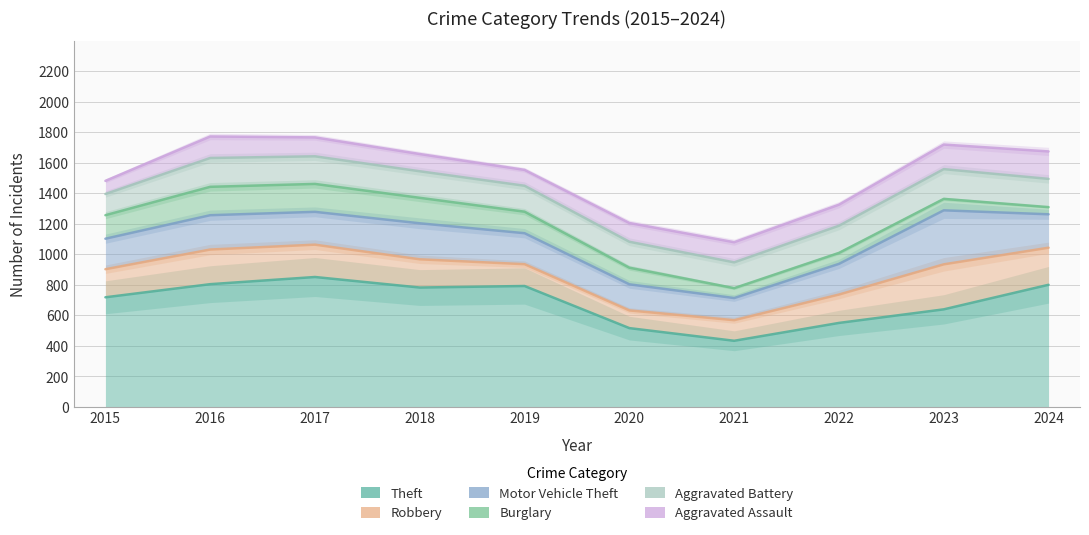

Where is the first local minimum for Aggravated Battery?

2021